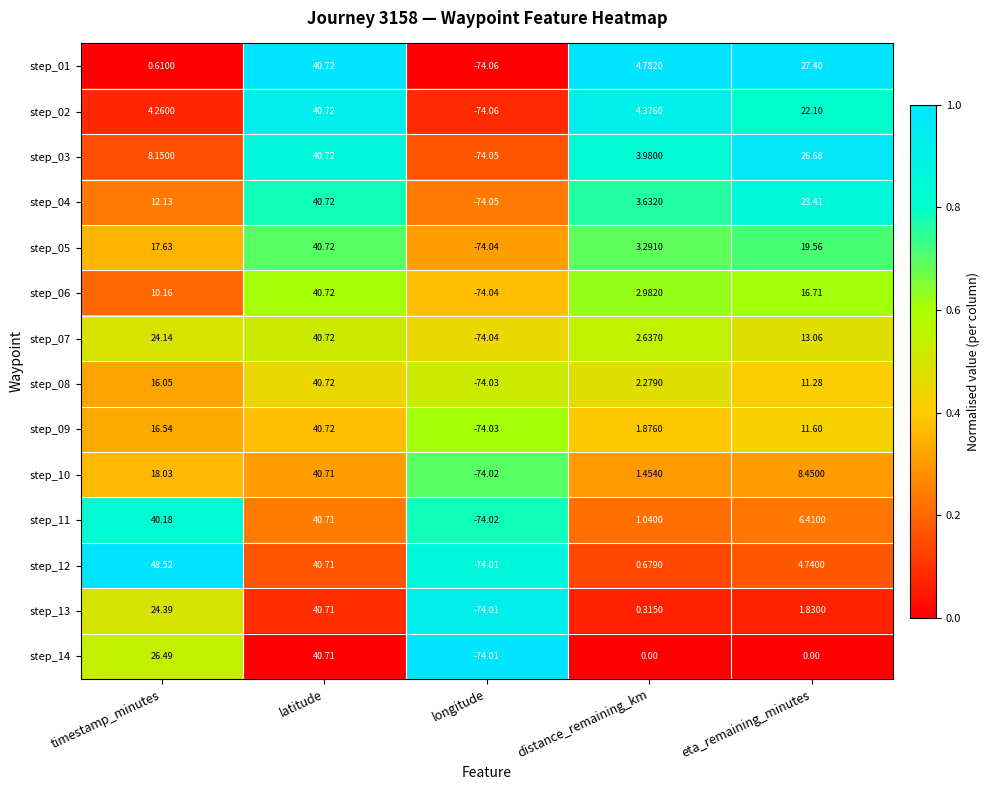

Is the value of step_01 at longitude greater than the value of step_03 at distance_remaining_km?

No